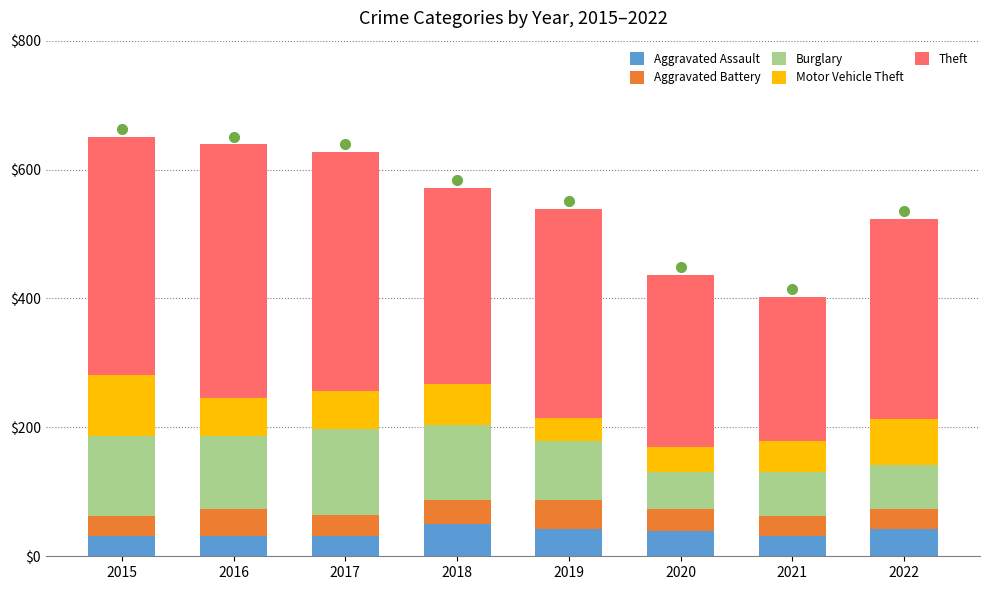

What is the total value across all series at 2022?

524